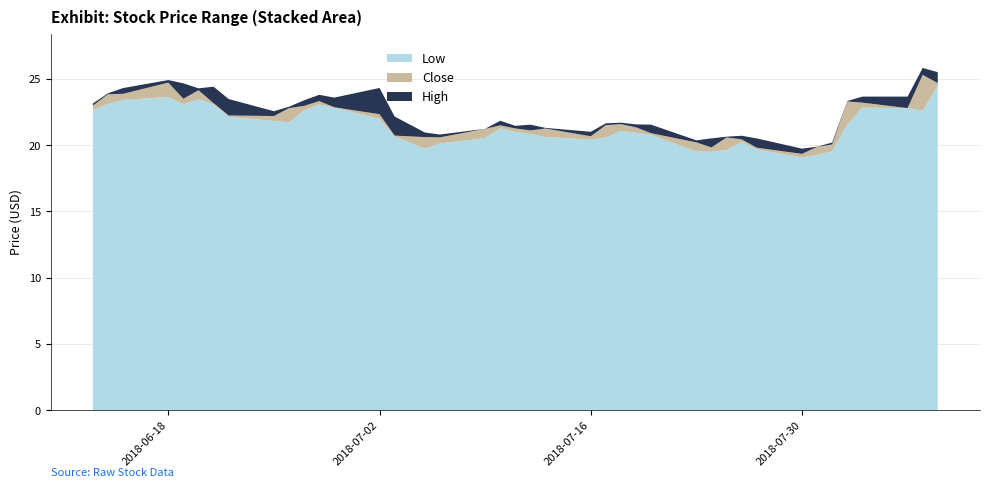

Reading left to right, list all the values displayed in this chart.

Low: 22.7	23.1	23.4	23.6	23.1	23.5	23.1	22.1	21.8	21.7	22.6	23.1	22.8	22.0	20.6	19.7	20.1	20.5	21.3	21.0	20.9	20.6	20.4	20.6	21.1	20.9	20.8	19.5	19.5	19.6	20.2	19.7	19.1	19.3	19.5	21.5	22.8	22.8	22.6	24.5
Close: 23.0	23.8	23.9	24.7	23.5	24.1	23.2	22.2	22.2	22.8	23.0	23.3	22.9	22.3	20.7	20.6	20.6	21.2	21.5	21.3	21.1	21.3	20.7	21.5	21.6	21.3	20.9	20.2	19.8	20.6	20.4	19.8	19.3	19.9	20.1	23.3	23.2	22.8	25.3	24.7
High: 23.1	23.9	24.3	24.9	24.7	24.3	24.4	23.5	22.6	22.9	23.4	23.8	23.6	24.3	22.2	21.0	20.8	21.2	21.8	21.5	21.5	21.3	21.0	21.6	21.7	21.6	21.5	20.4	20.5	20.6	20.7	20.5	19.7	19.9	20.2	23.3	23.7	23.7	25.8	25.5